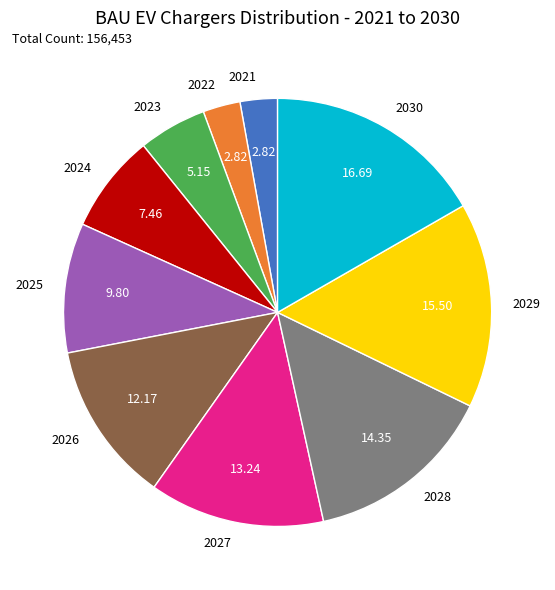

Approximately how many times larger is the value at 2029 compared to 2024?

2.1